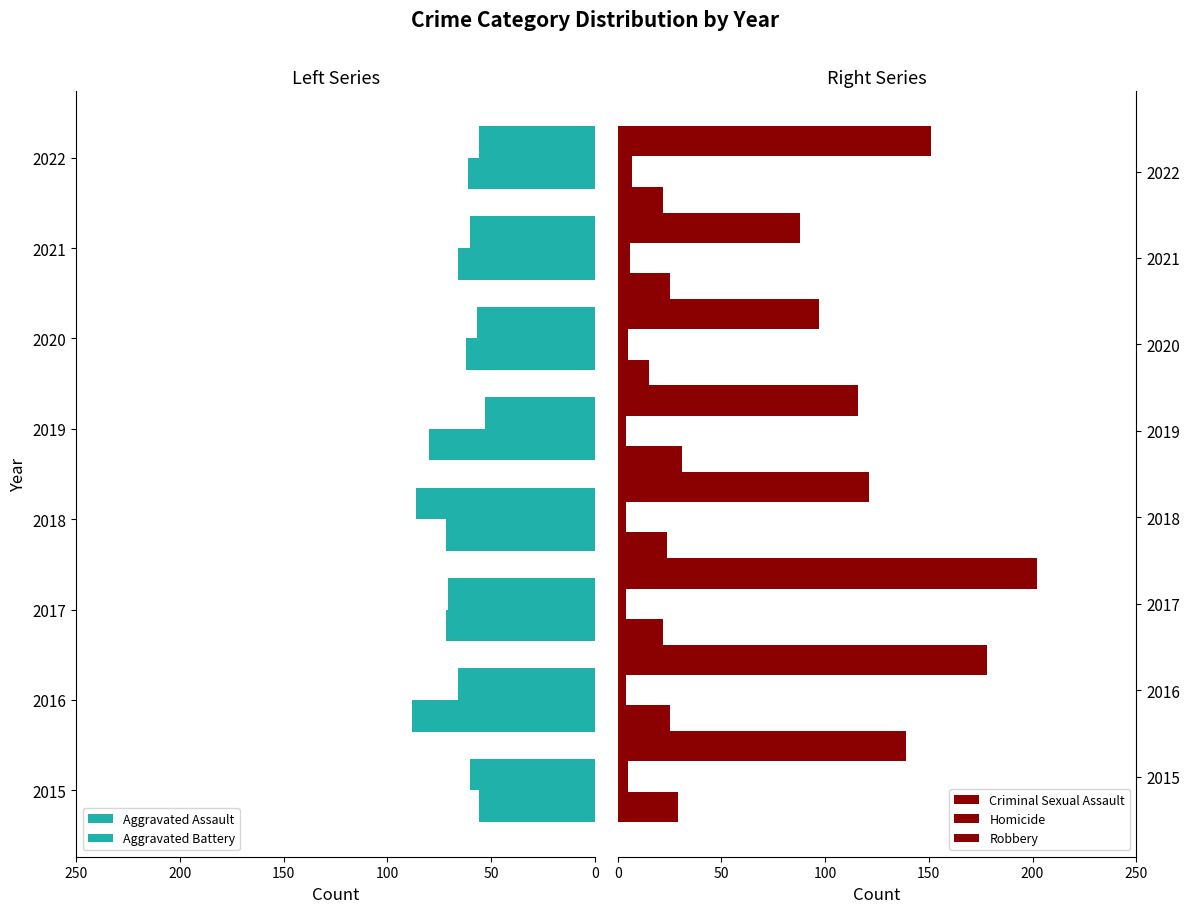

How many data points in Robbery are less than 139?

4